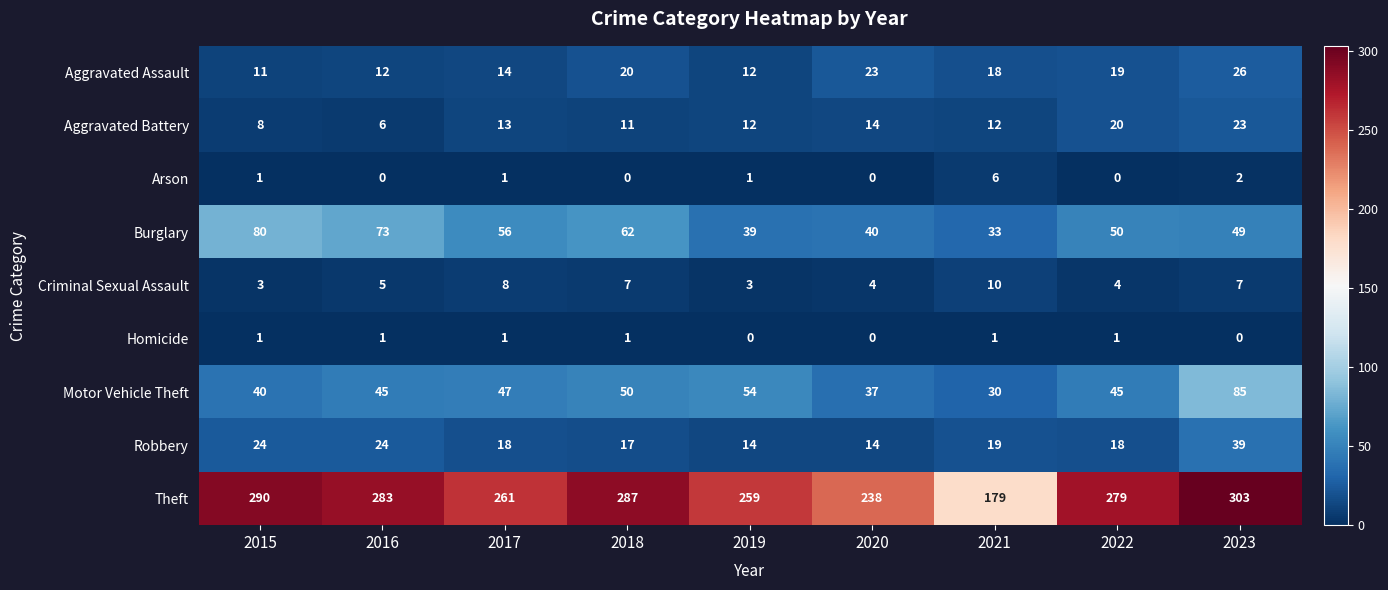

What is the difference between the second highest and second lowest values in the Aggravated Assault series?

11